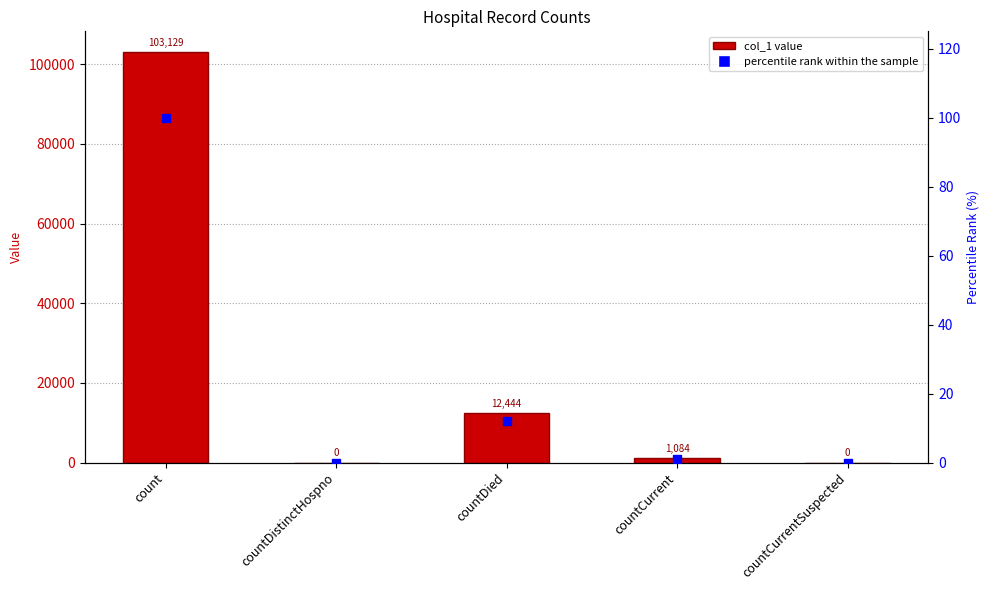

Which series has the largest Y range (max minus min)?

col_1